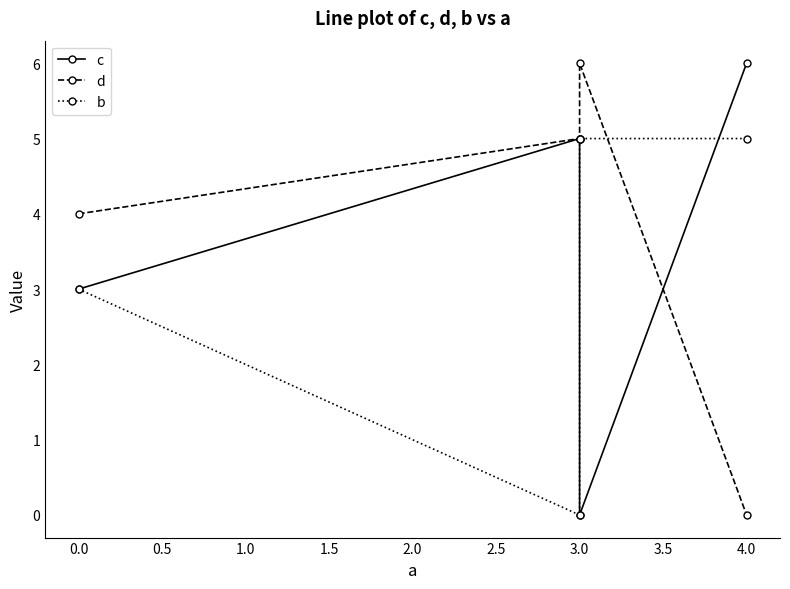

Count the number of categories in the chart.

4